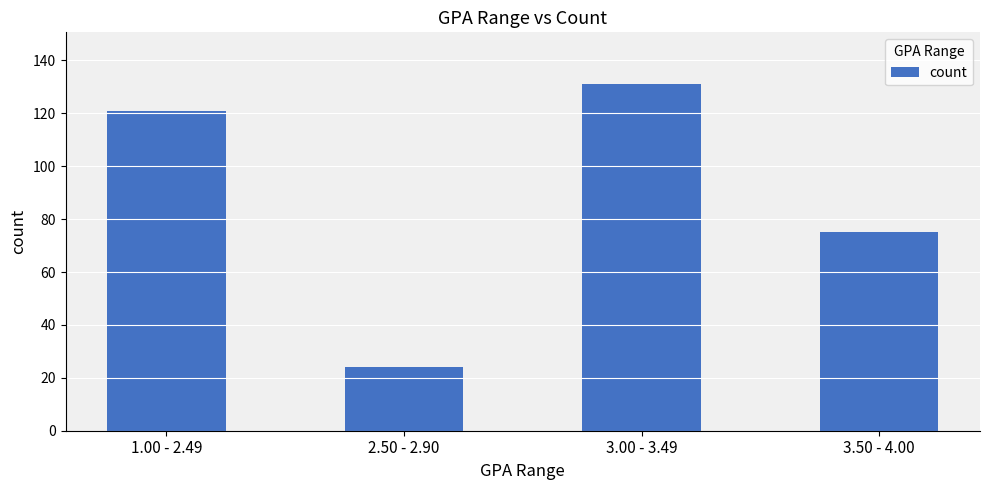

True or false: the data shows 73 at 1.00 - 2.49.

False